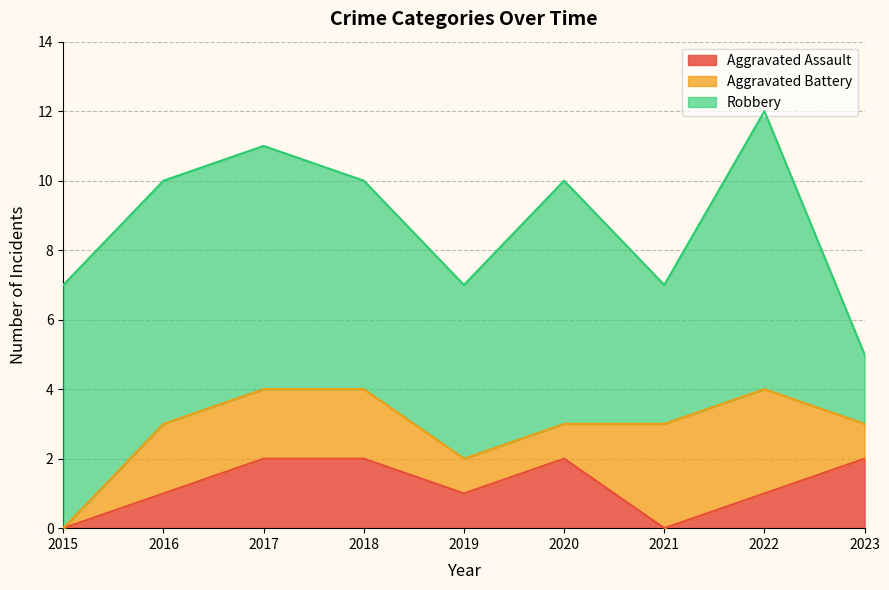

The Aggravated Assault series shows 2 at 2023. True or false?

True